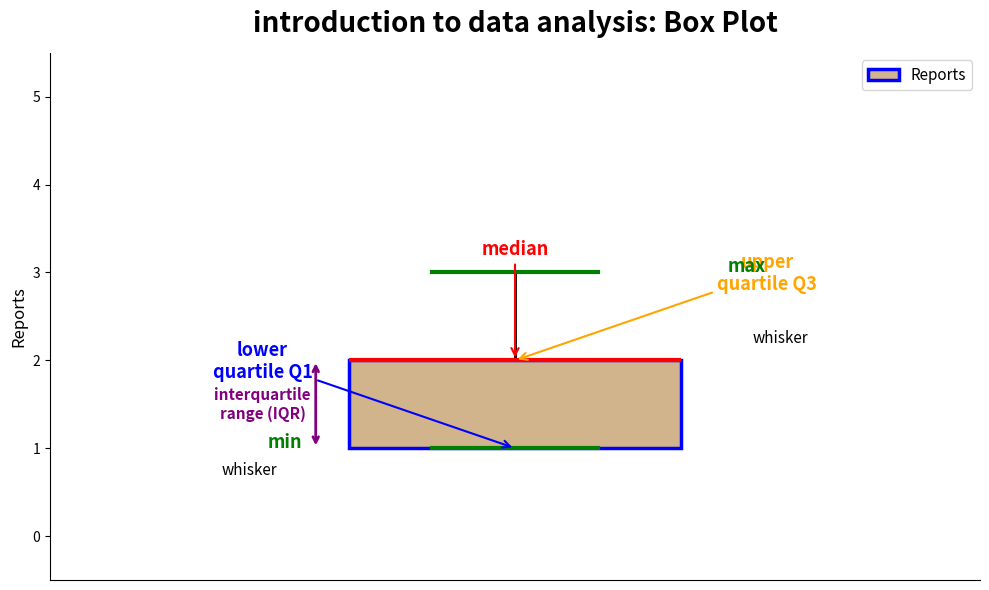

Read this box plot against the y-axis: the position of the median line, the range covered by the box, and the ends of both whiskers. The values are not printed on the chart, so give them approximately, as read against the axis.

median 2 (drawn on the box's upper edge), box 1 to 2, whiskers 1 to 3